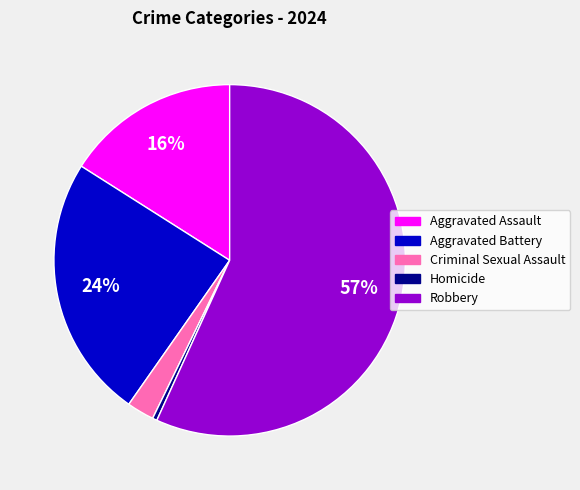

Is Robbery the majority of the pie?

Yes